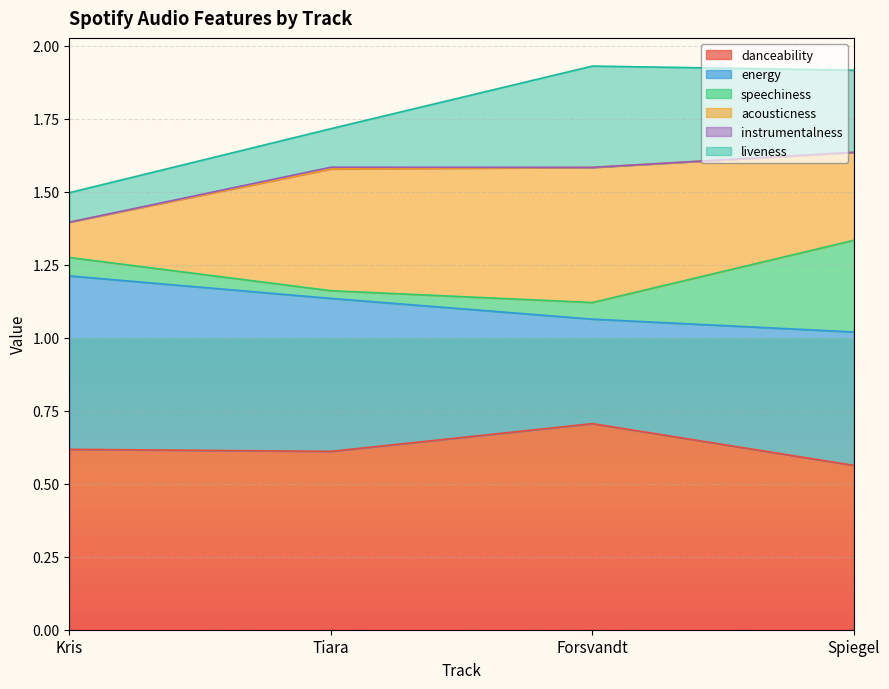

Where is liveness nearest to the value 0?

Kris